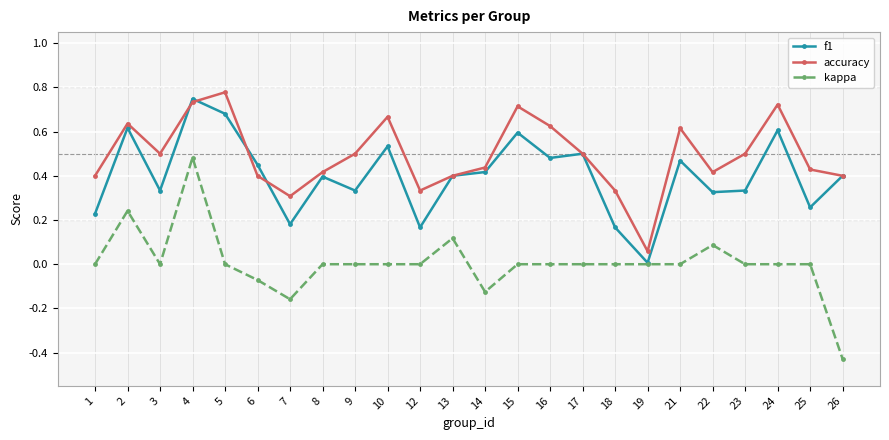

The kappa series shows 0.7 at 4. True or false?

False